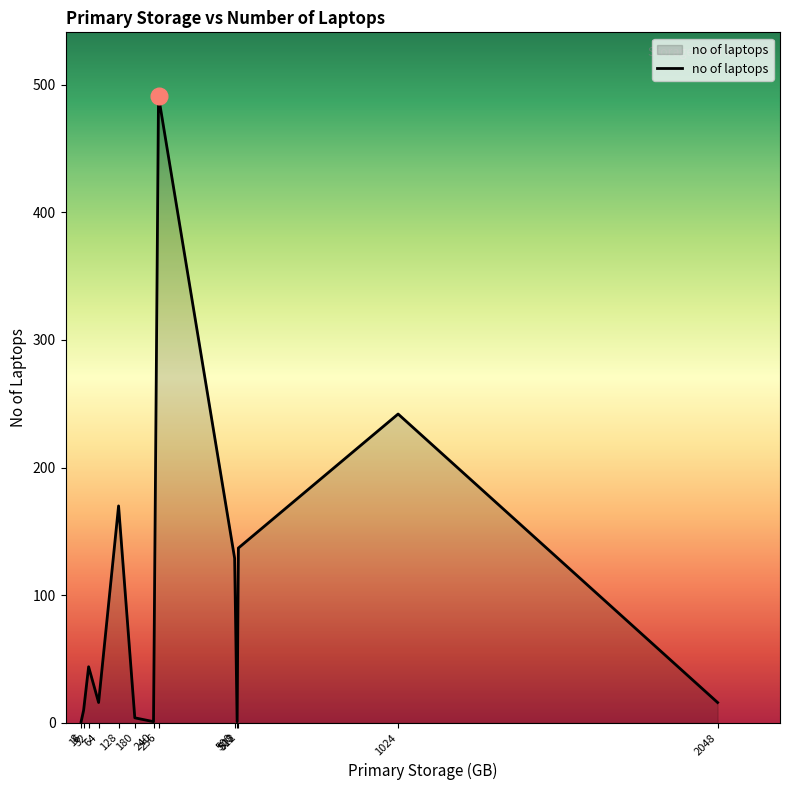

What is the difference between the maximum and minimum values?

490